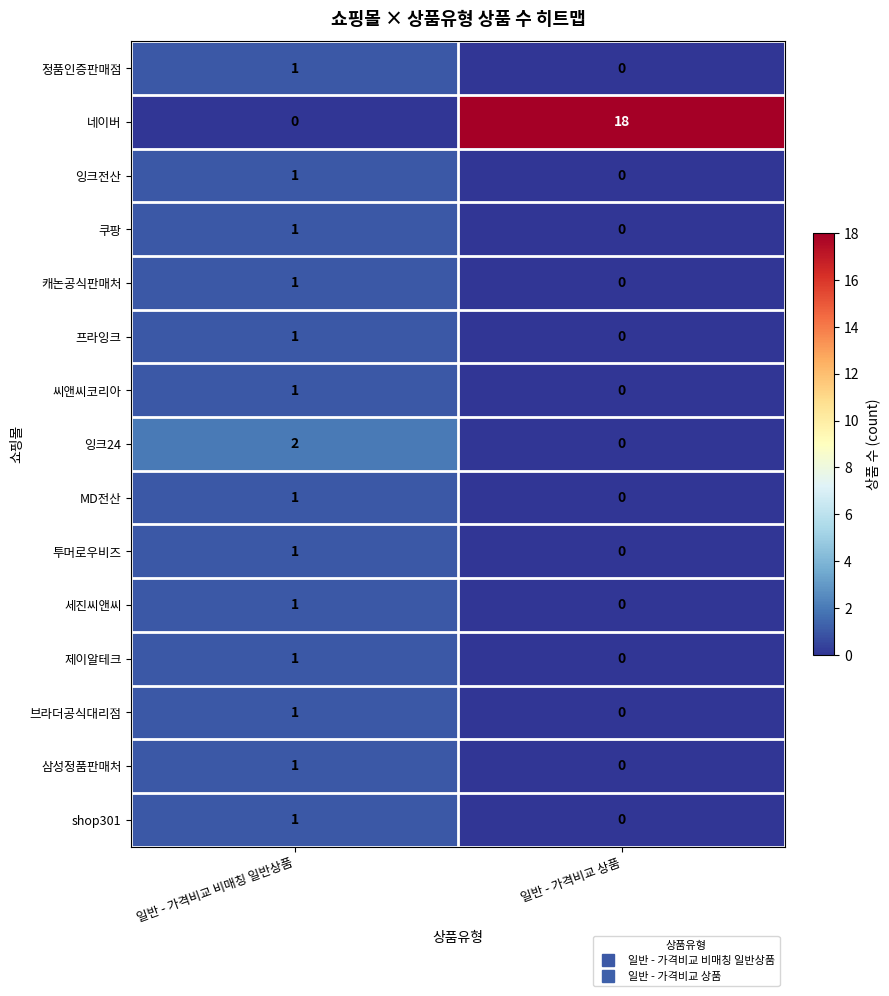

Which series has the largest range (max minus min)?

네이버